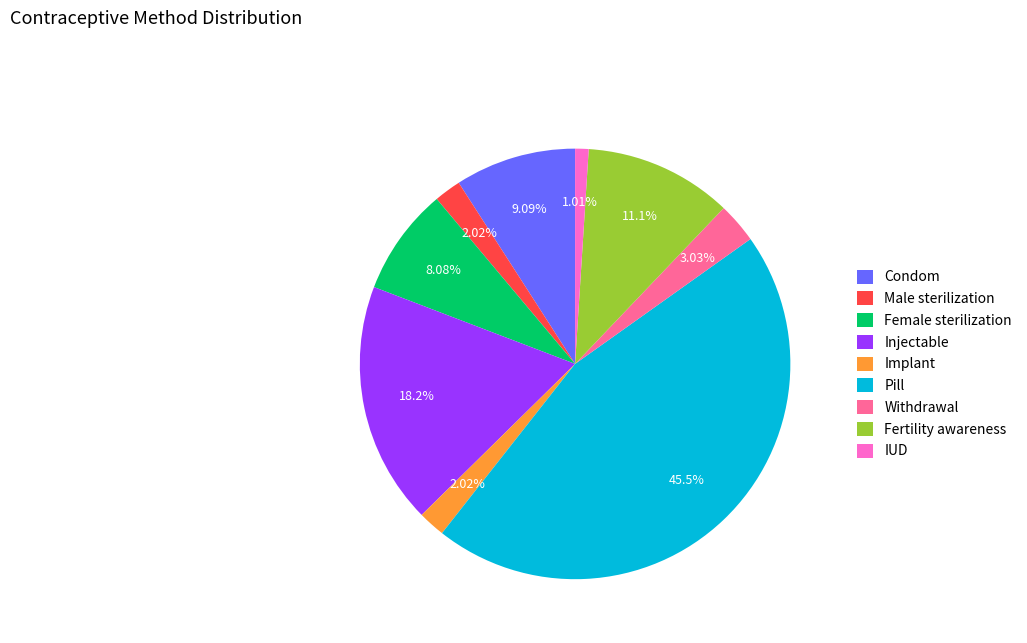

Does any single category account for the majority?

No